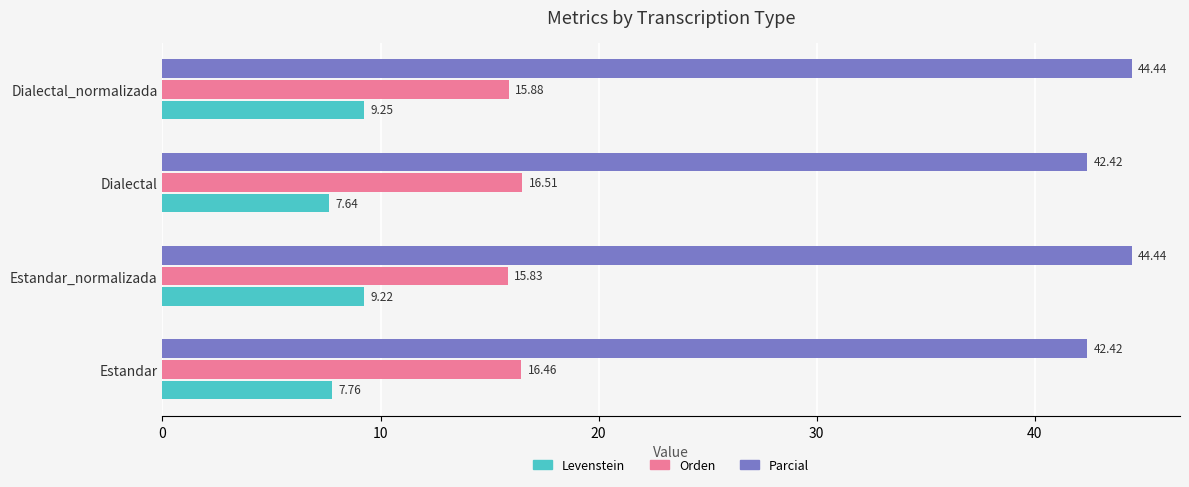

Which series has the largest range (max minus min)?

Parcial